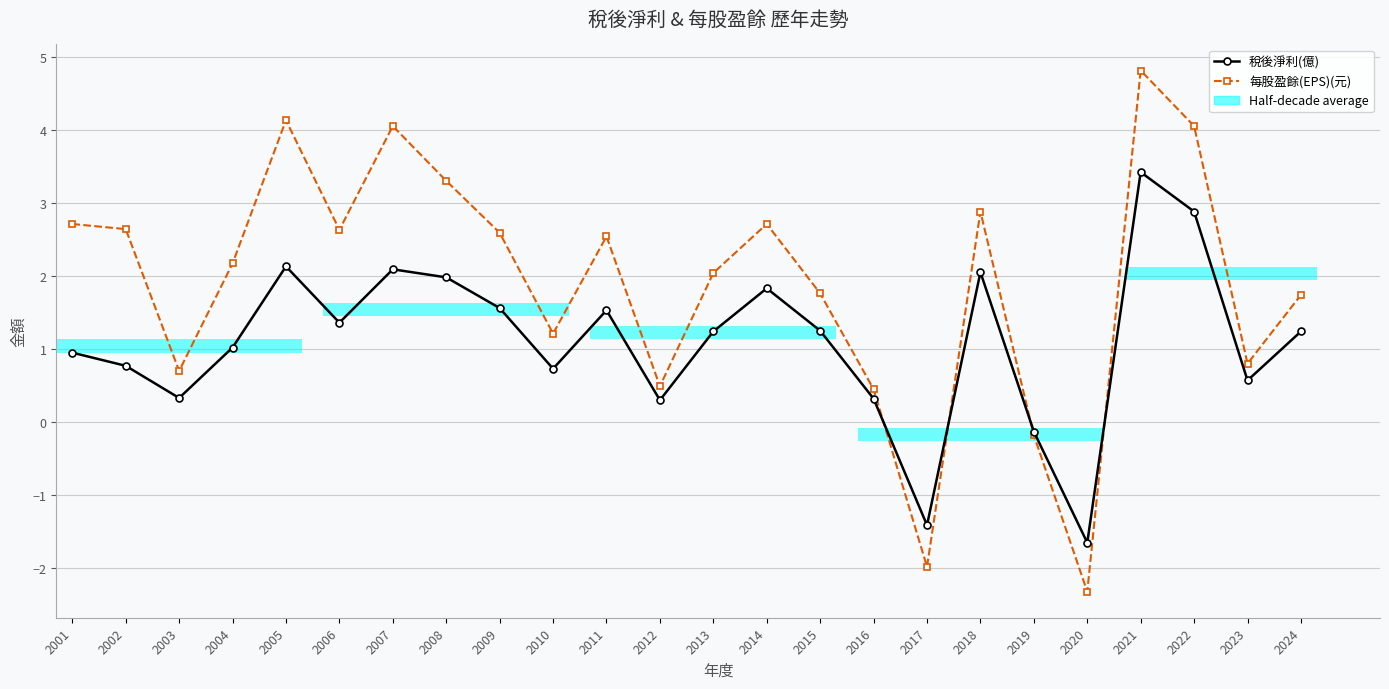

What is the lowest value of the 稅後淨利(億) series?

-1.6